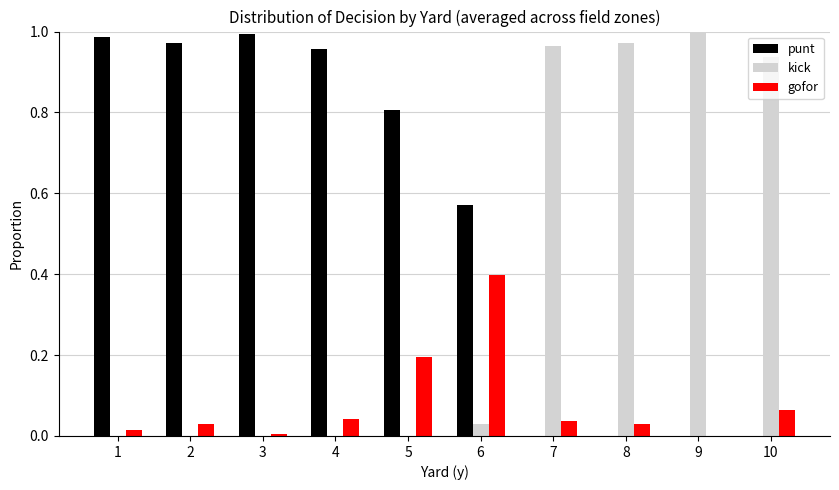

What is the sum of all gofor values?

0.8